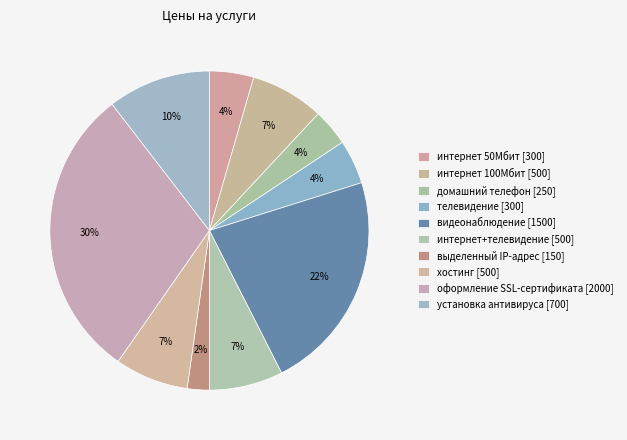

How many slices are in this pie chart?

10